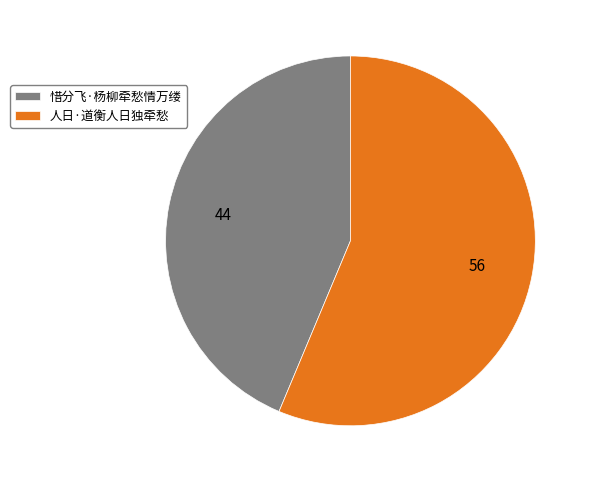

Which category has the smallest portion of the pie?

惜分飞·杨柳牵愁情万缕